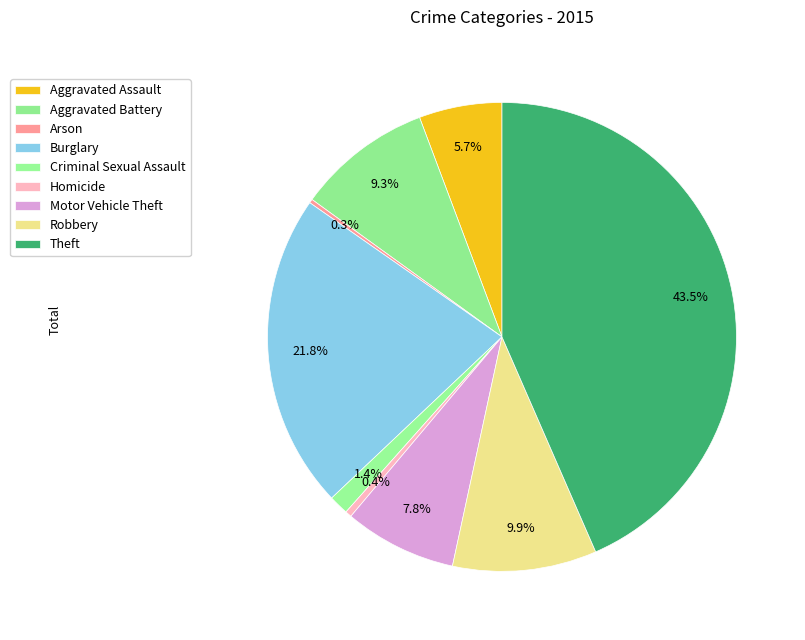

Is there any slice that represents more than half of the pie?

No